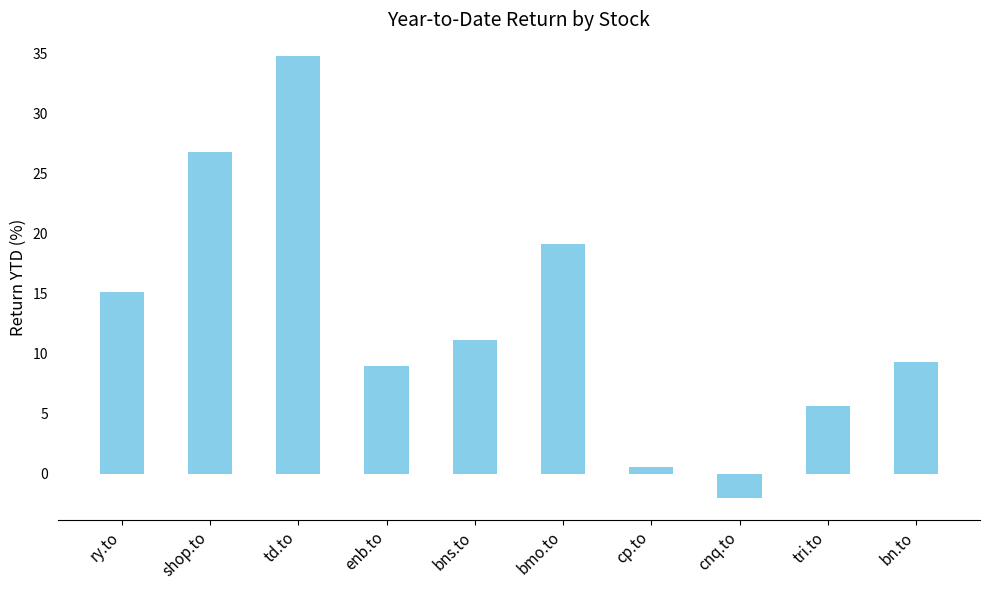

Reading left to right, list all the values displayed in this chart.

ry.to=15.2	shop.to=26.8	td.to=34.7	enb.to=8.9	bns.to=11.1	bmo.to=19.1	cp.to=0.5	cnq.to=-2.0	tri.to=5.7	bn.to=9.3